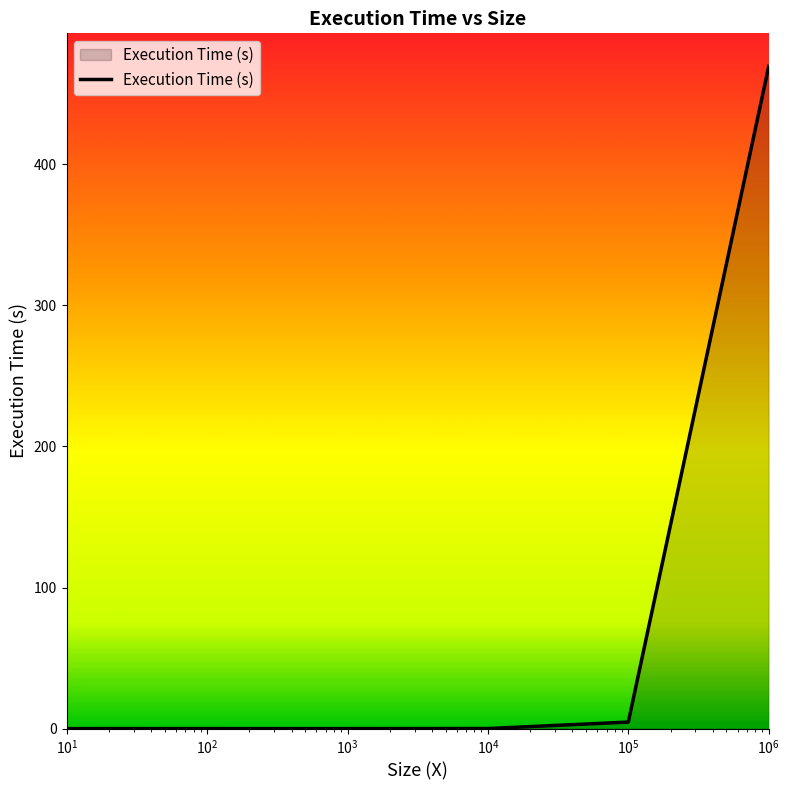

What is the maximum value shown in the chart?

469.3